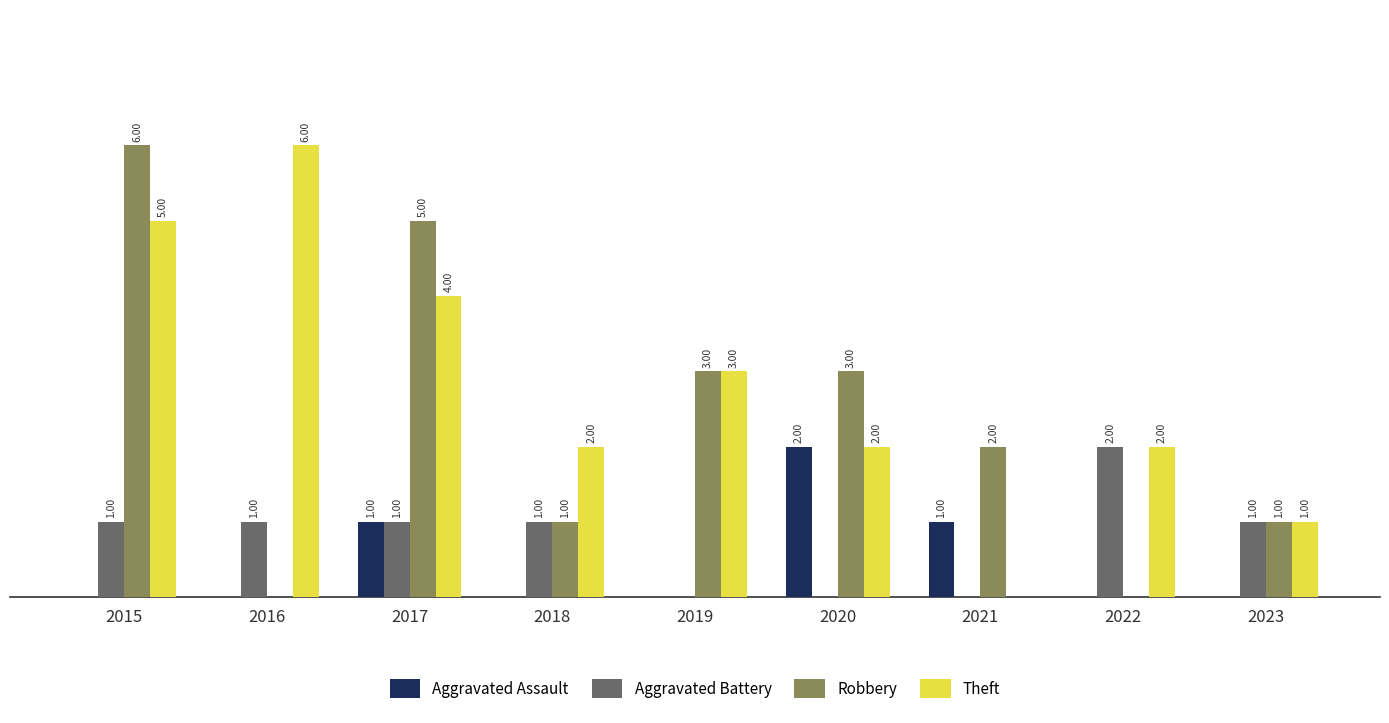

Is the value of Aggravated Assault at 2023 greater than the value of Robbery at 2019?

No